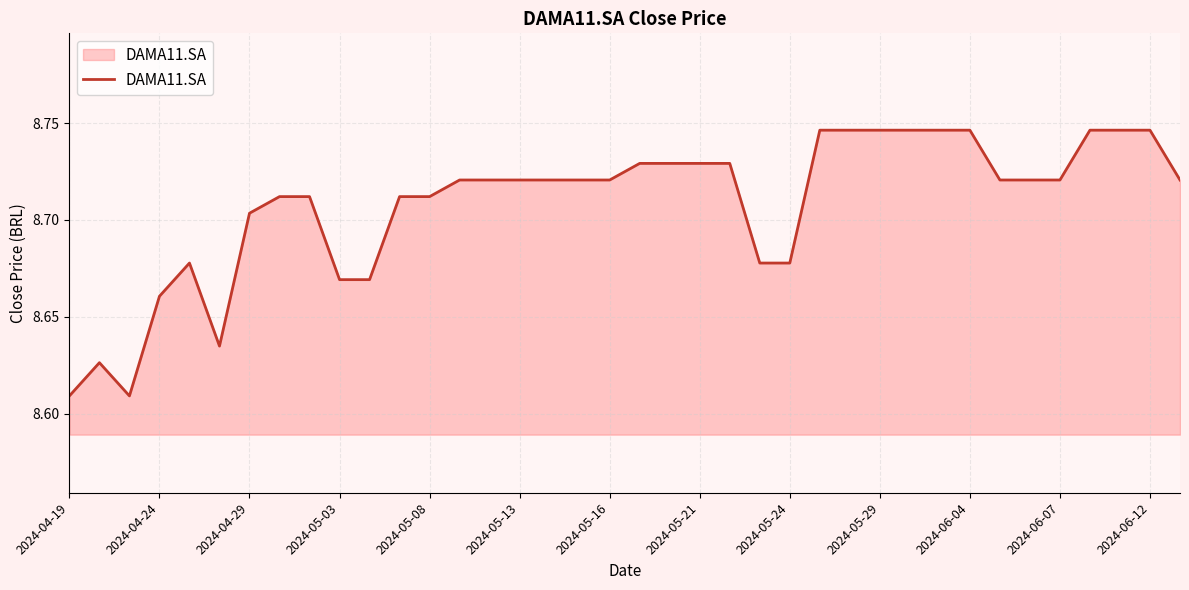

Which label corresponds to the smallest value in the chart?

2024-04-19